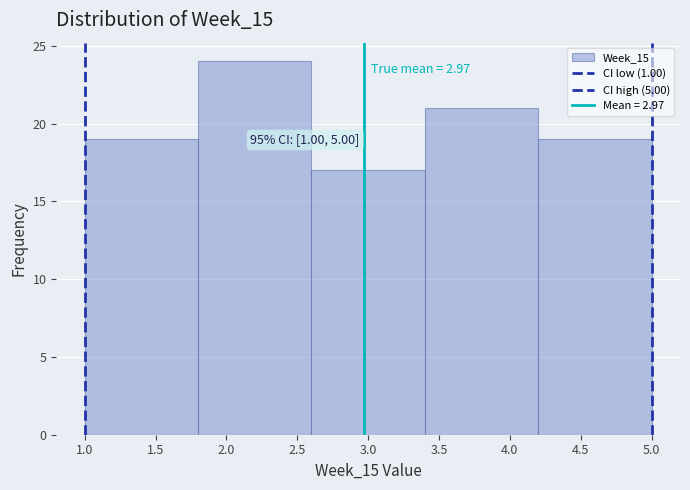

Over which range of the x-axis is the bar tallest?

1.8 to 2.6